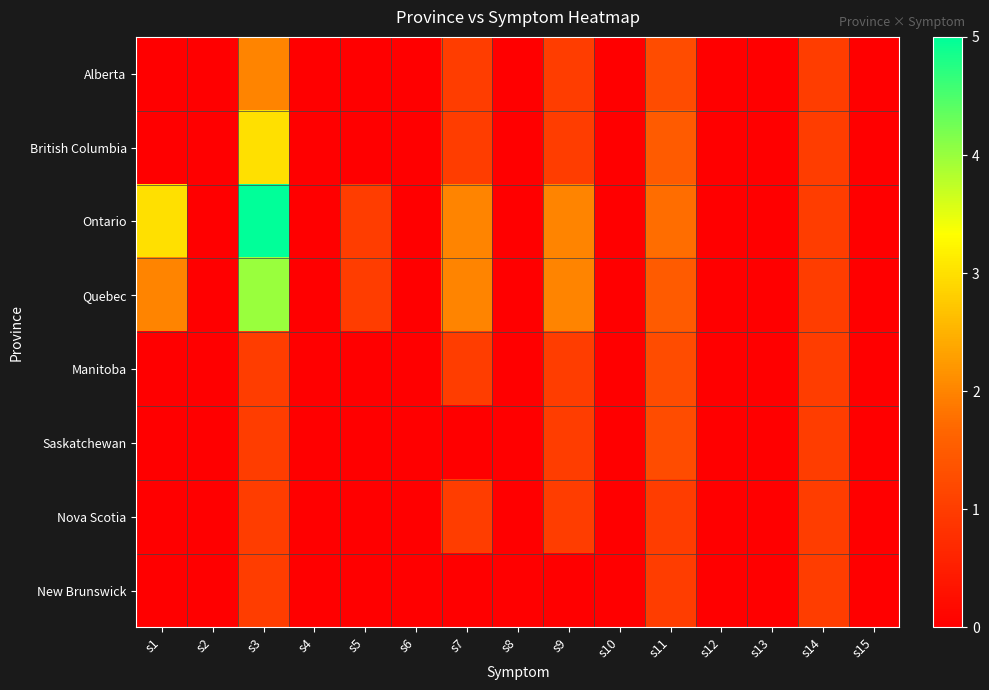

How many distinct data groups are displayed?

8